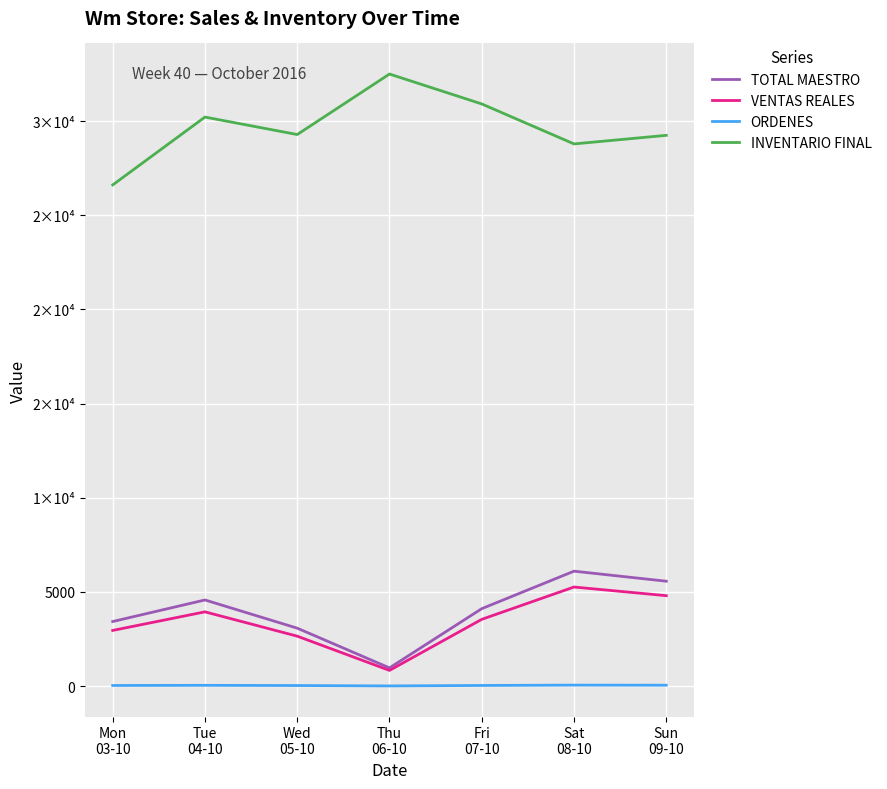

Does the chart display data point markers on the line(s)?

No